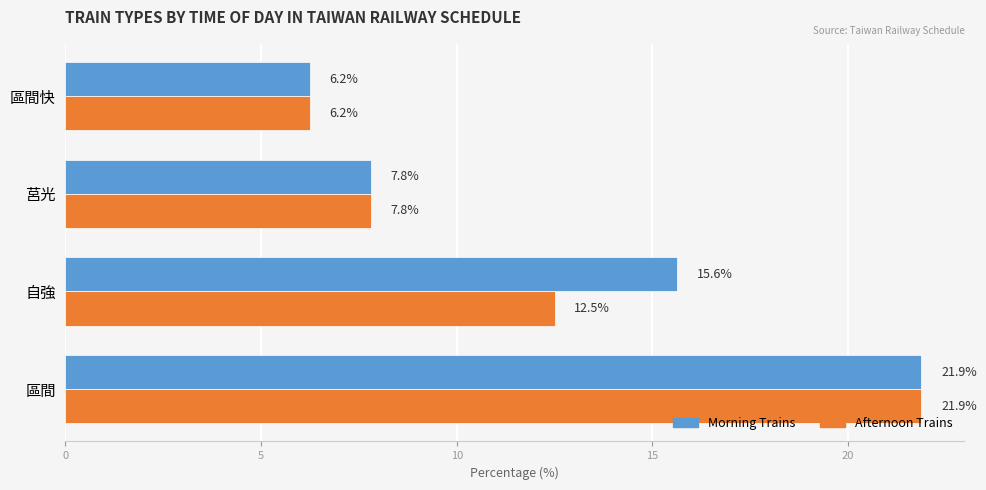

At which label is Morning Trains closest to 14?

自強